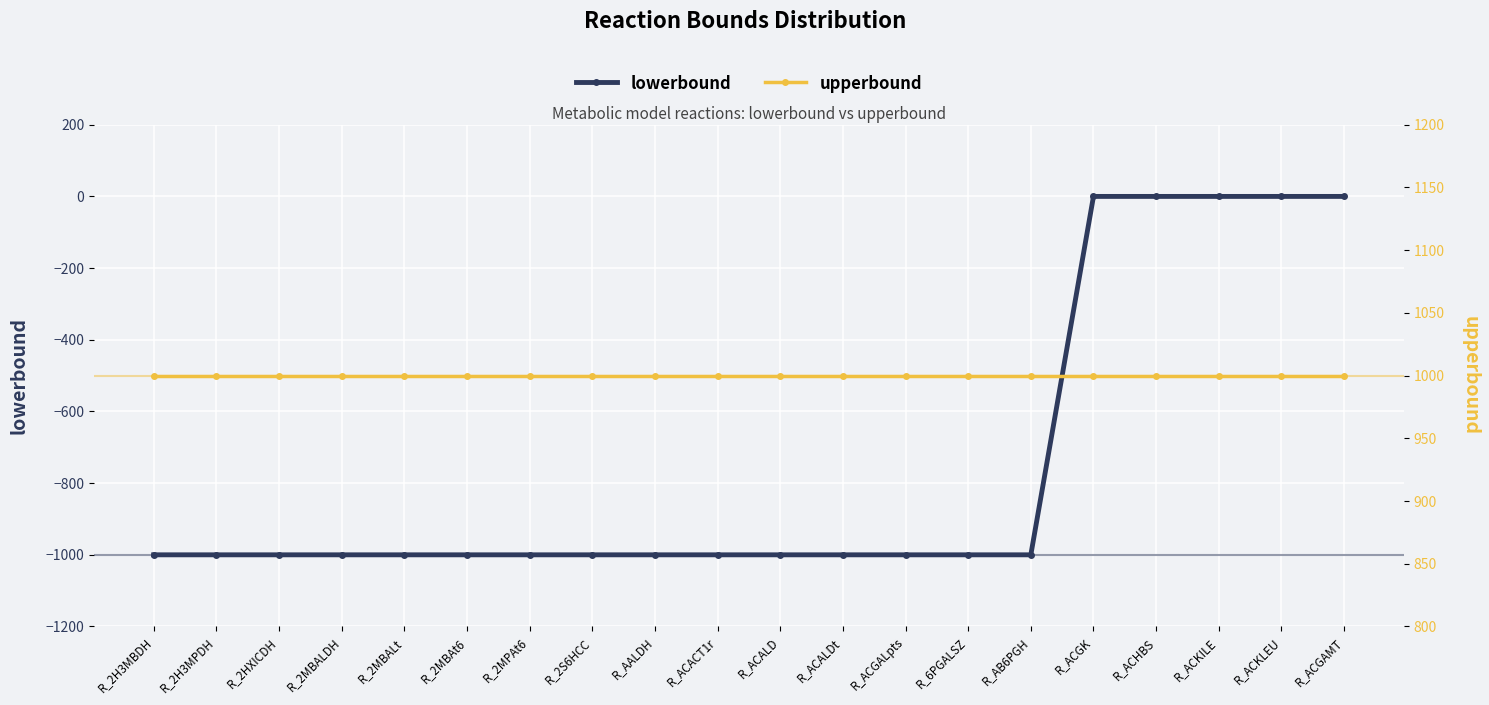

The upperbound series shows 1000 at R_2MPAt6. True or false?

True